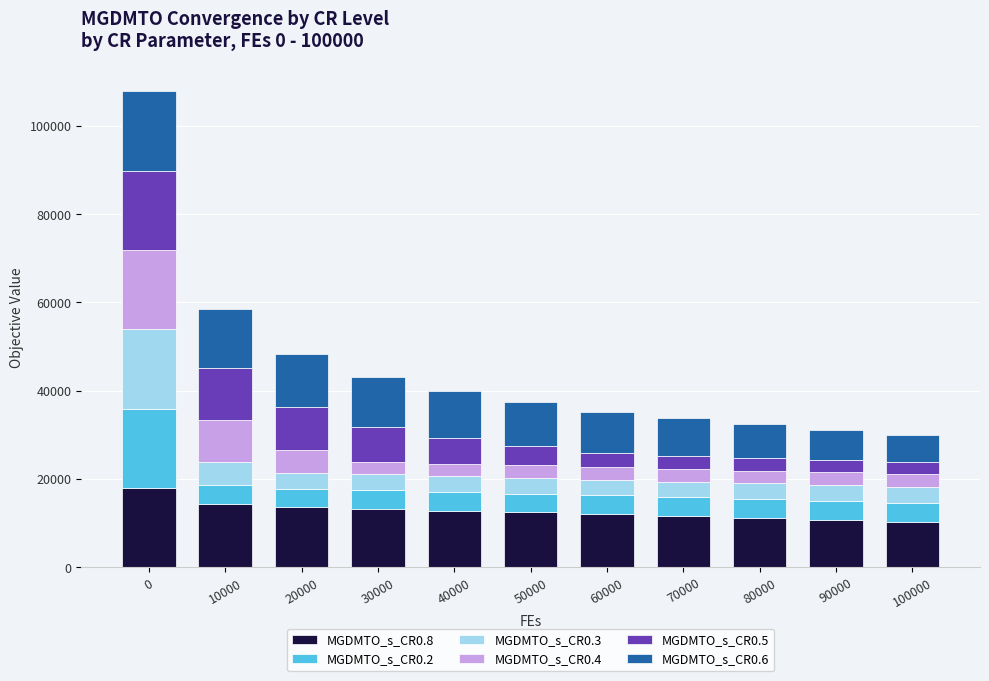

How many bars are there in total?

11